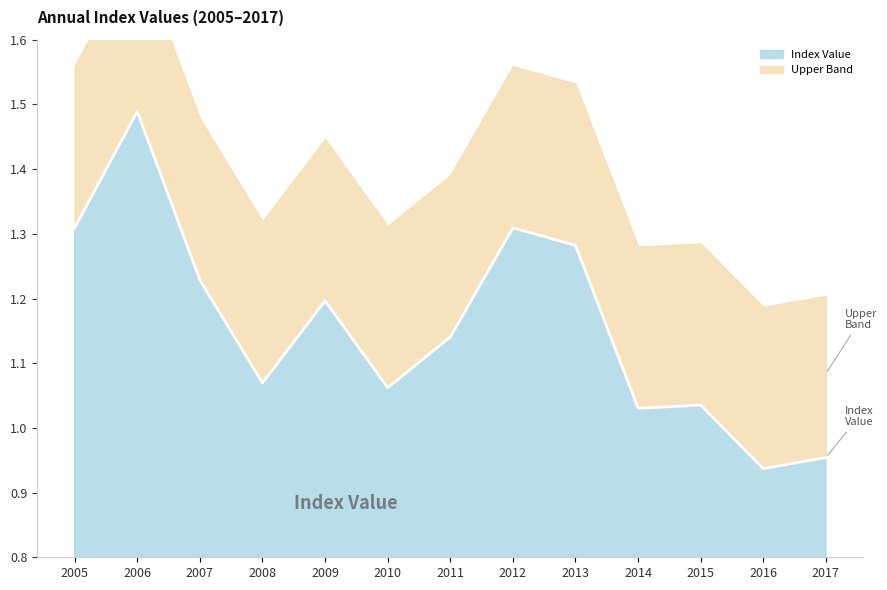

Count the number of data series in this chart.

1